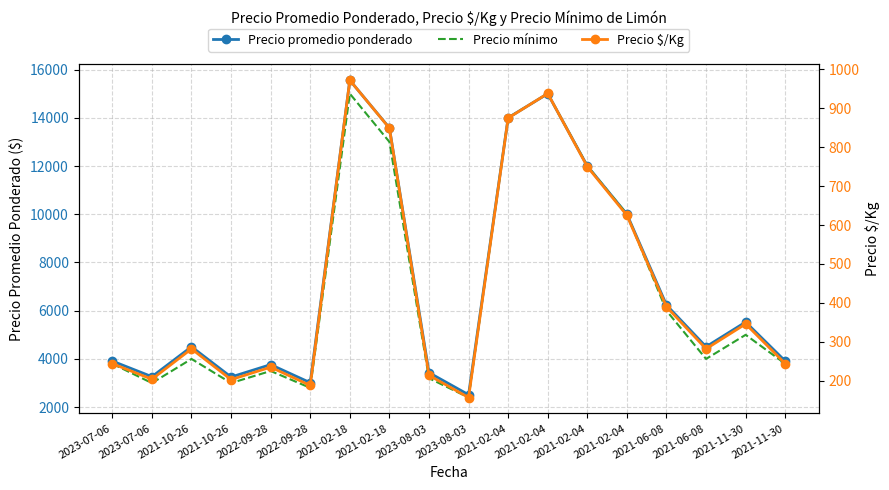

Is it true that Precio mínimo equals 5009 at 2023-07-06?

False